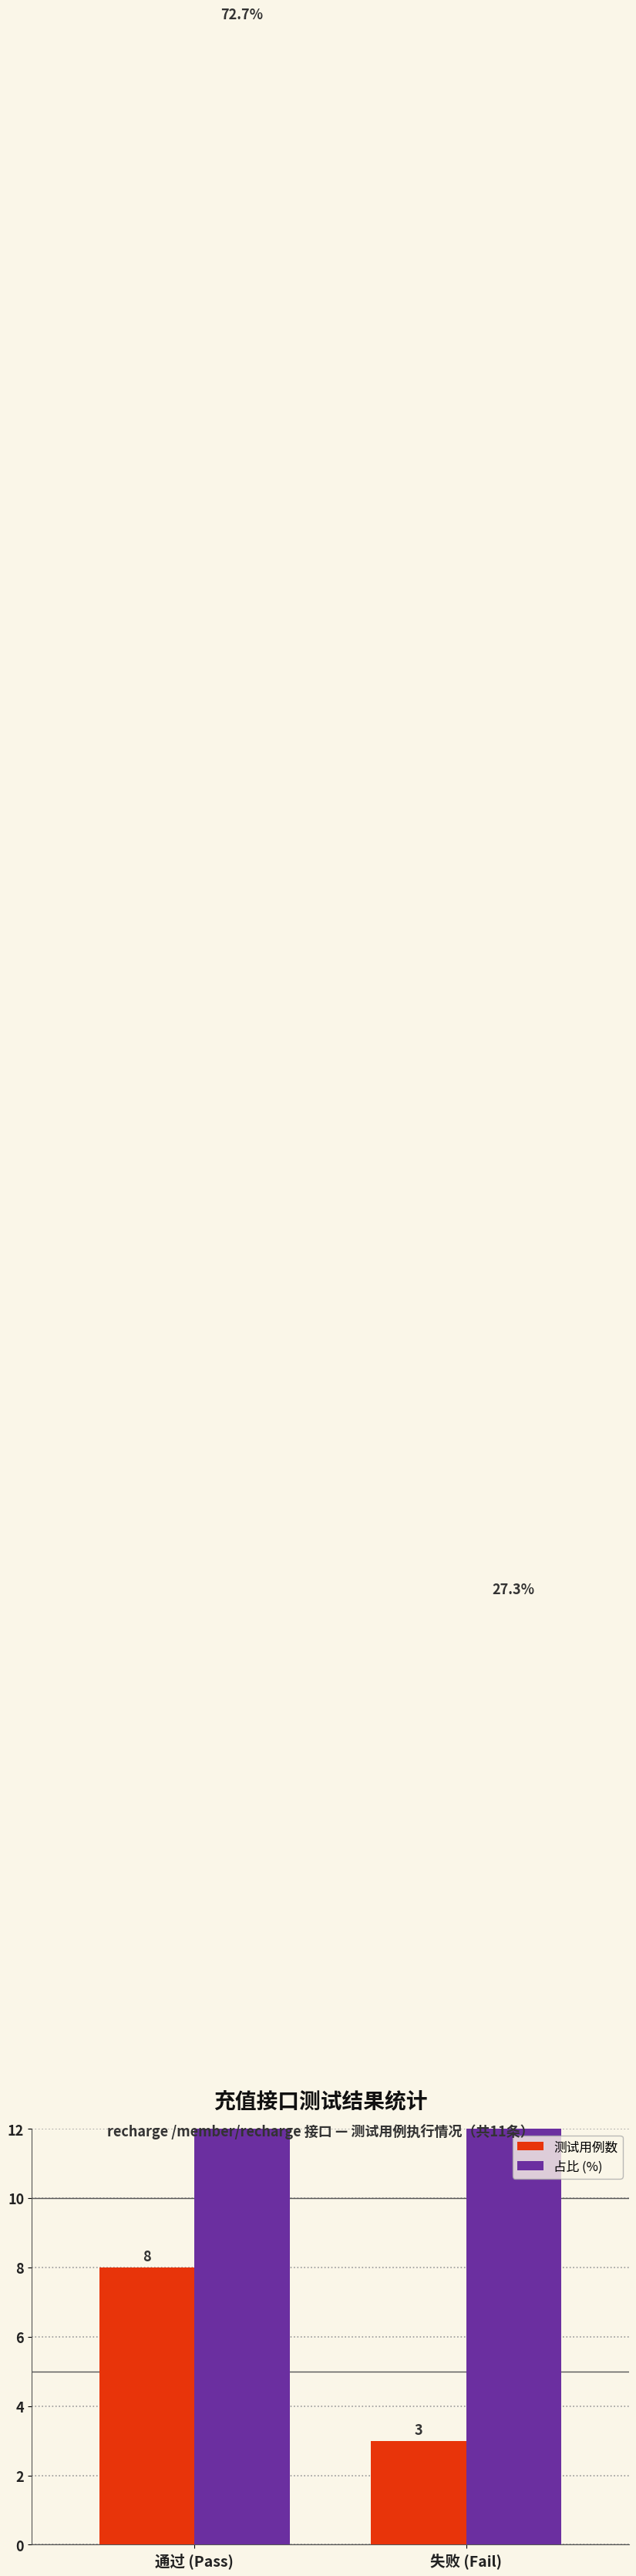

Rank the series by their maximum value, from highest to lowest.

占比 (%), 测试用例数